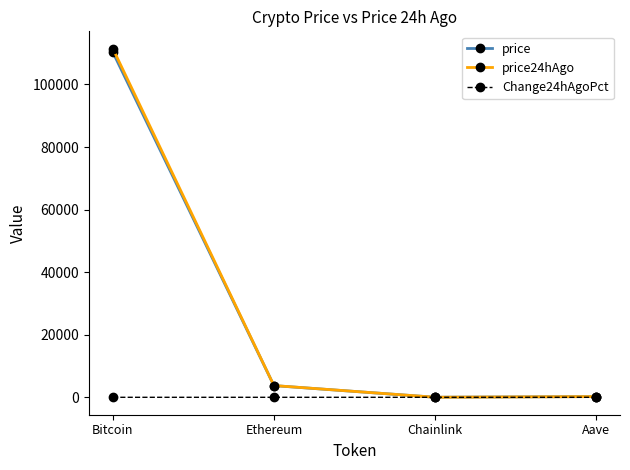

At which category is the sum across all series the highest?

Bitcoin